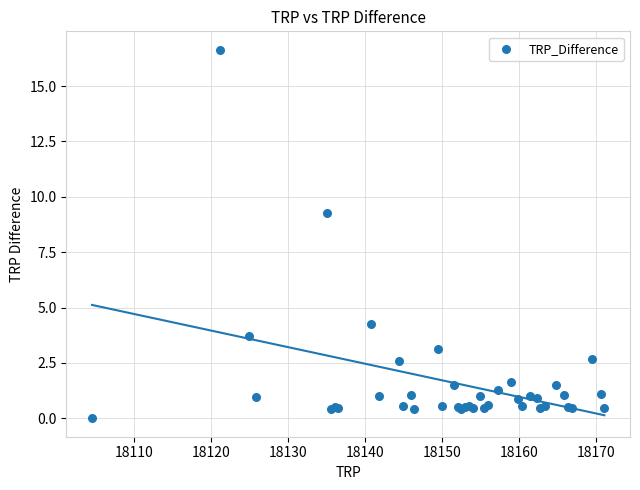

What Y value in the scatter plot is closest to 8?

9.3